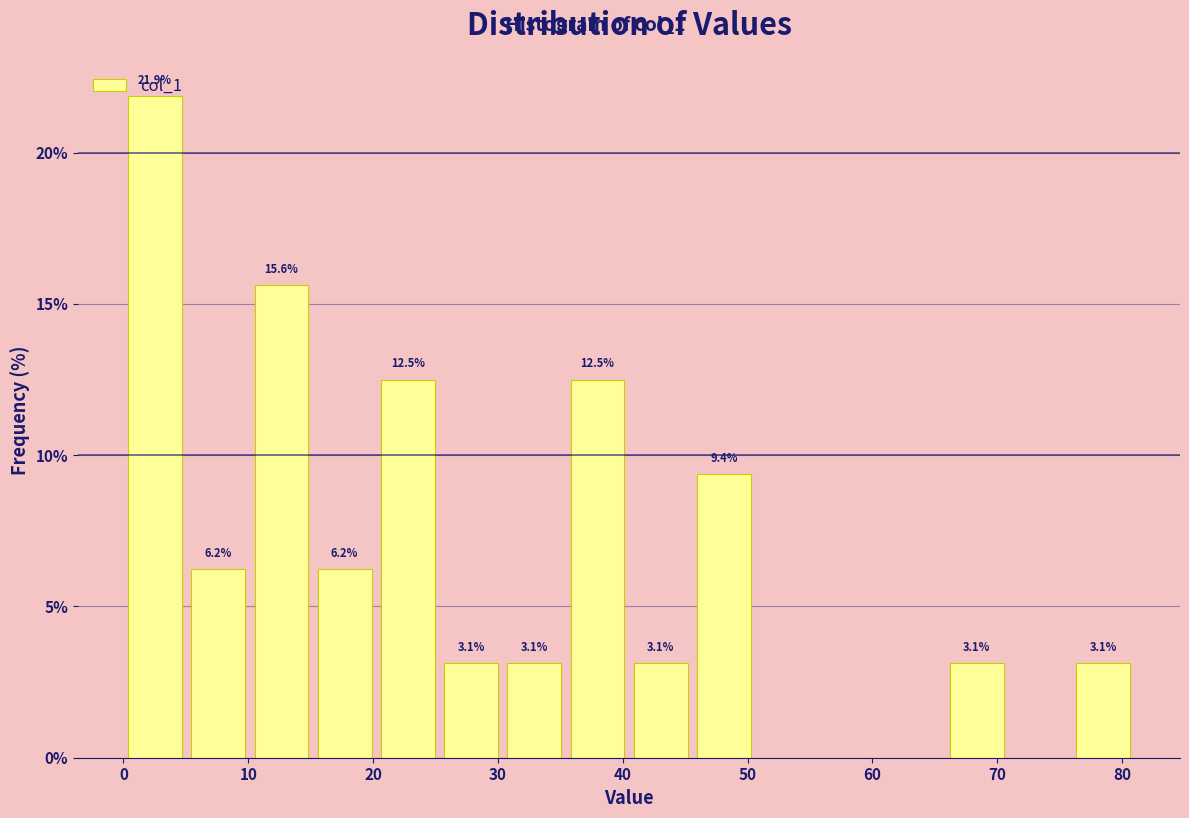

Which range on the x-axis has the tallest bar?

0 to 5